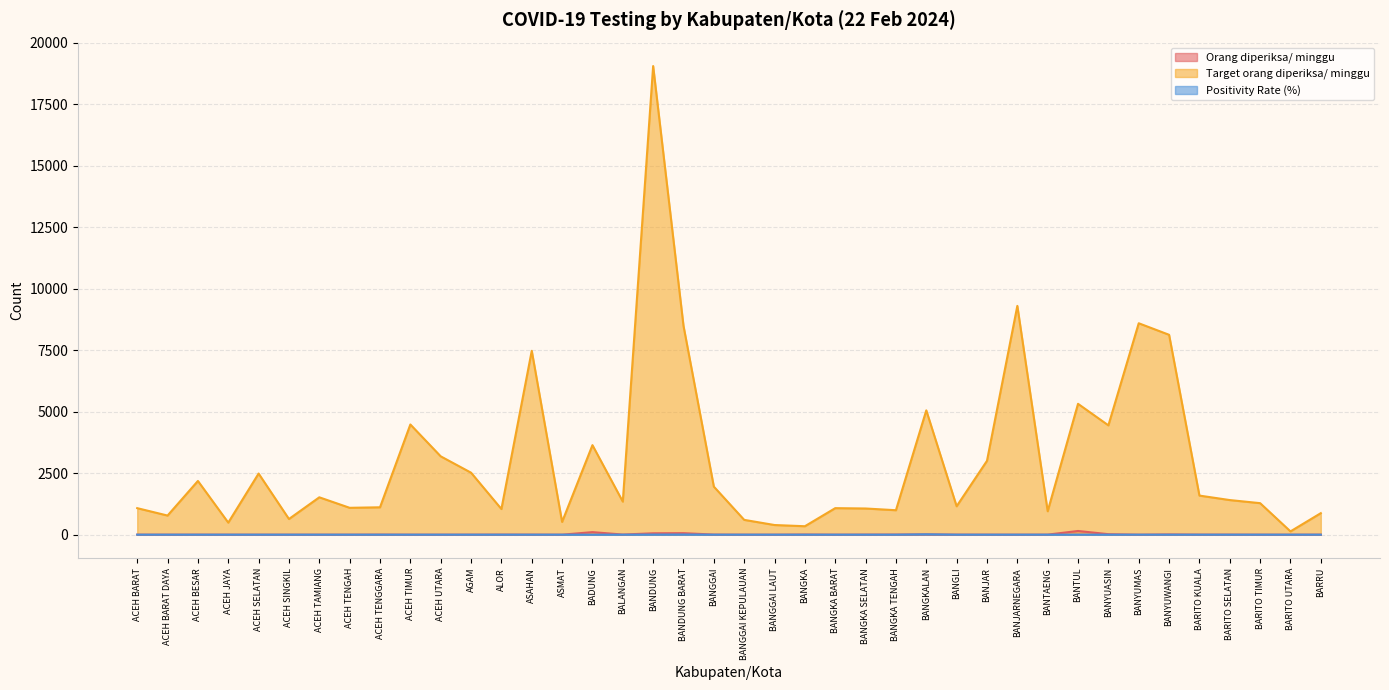

True or false: Positivity Rate (%) has a value of 0.0 at ACEH BESAR.

True